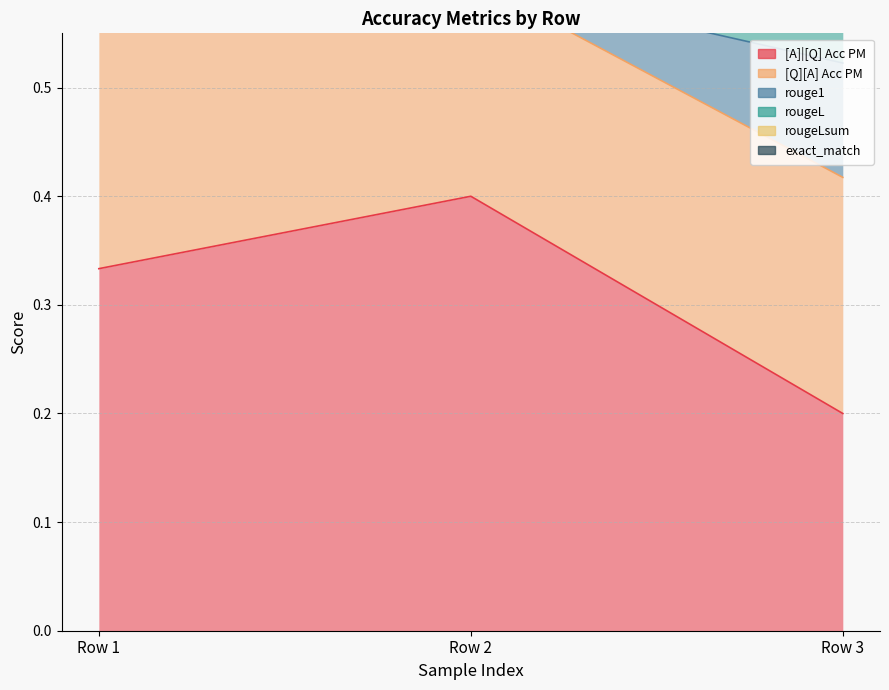

Rank the series at 0 from highest to lowest value.

[Q][A] Acc PM, [A]|[Q] Acc PM, rouge1, rougeL, rougeLsum, exact_match